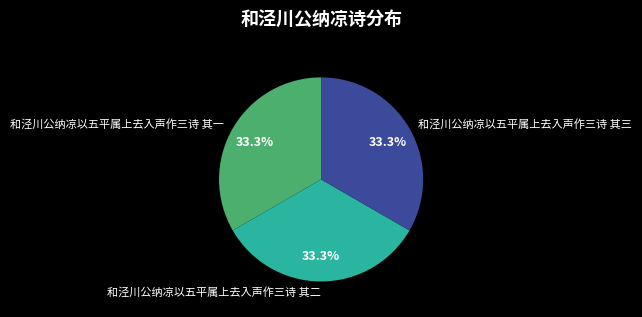

What percentage is the 和泾川公纳凉以五平属上去入声作三诗 其二 slice, to the nearest percent?

33%